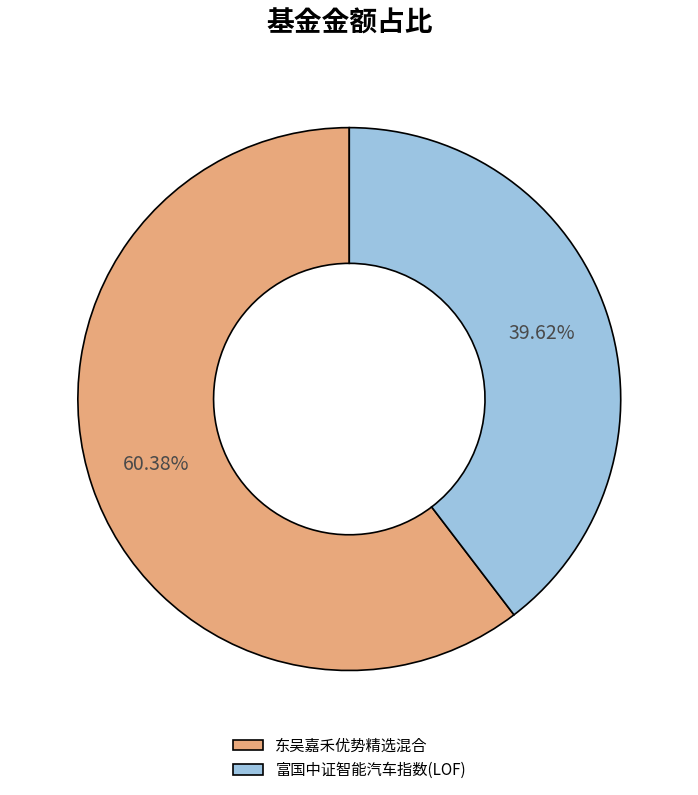

Does 富国中证智能汽车指数(LOF) represent more than half of the total?

No